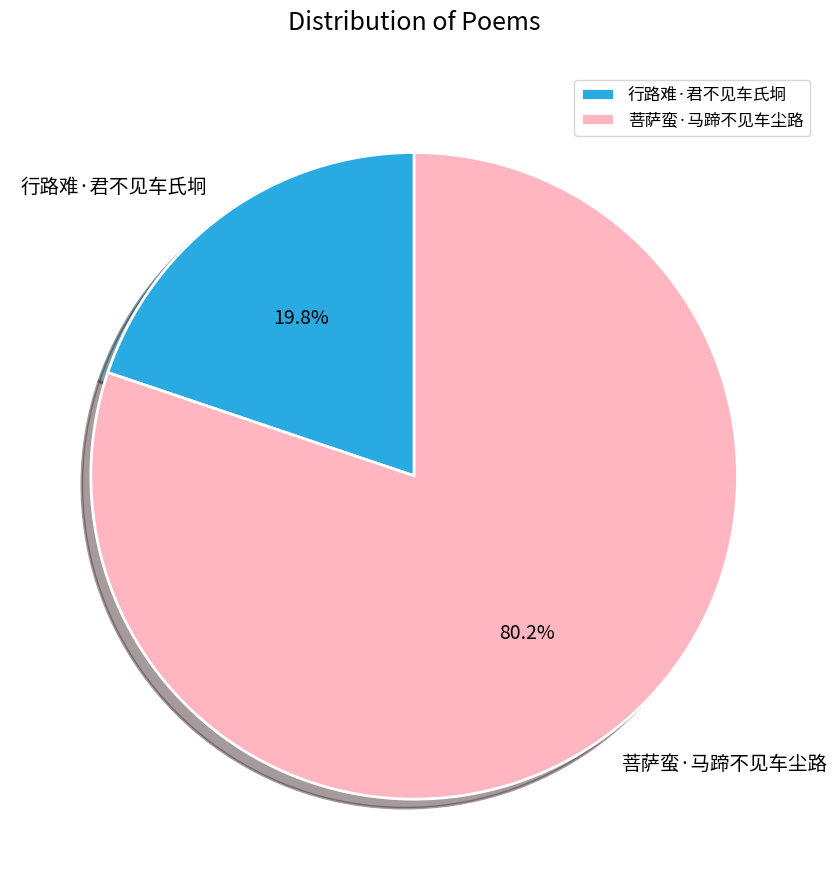

Which category has the biggest portion of the pie?

菩萨蛮·马蹄不见车尘路